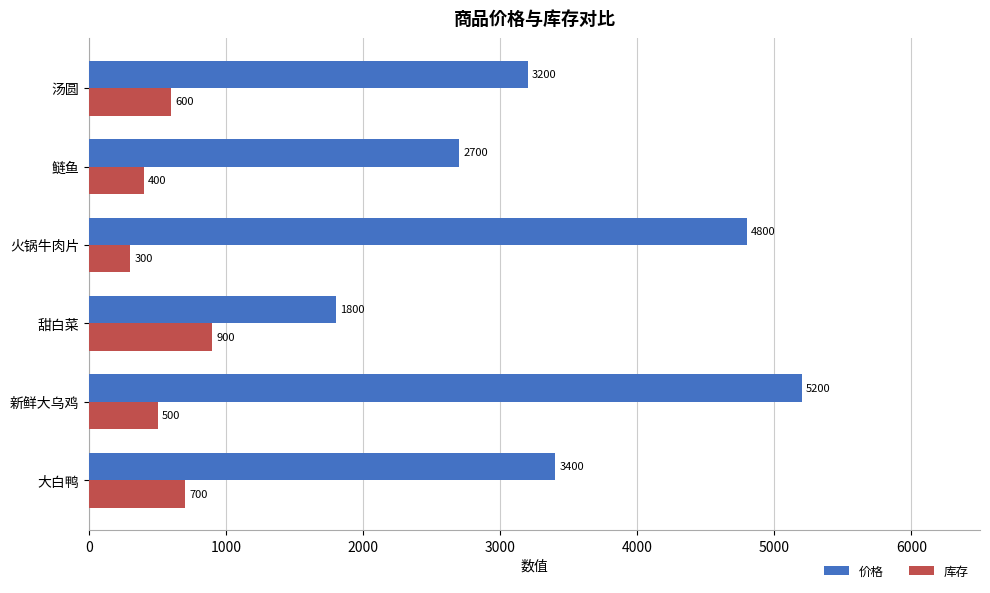

What are all the series names shown in the legend?

价格, 库存